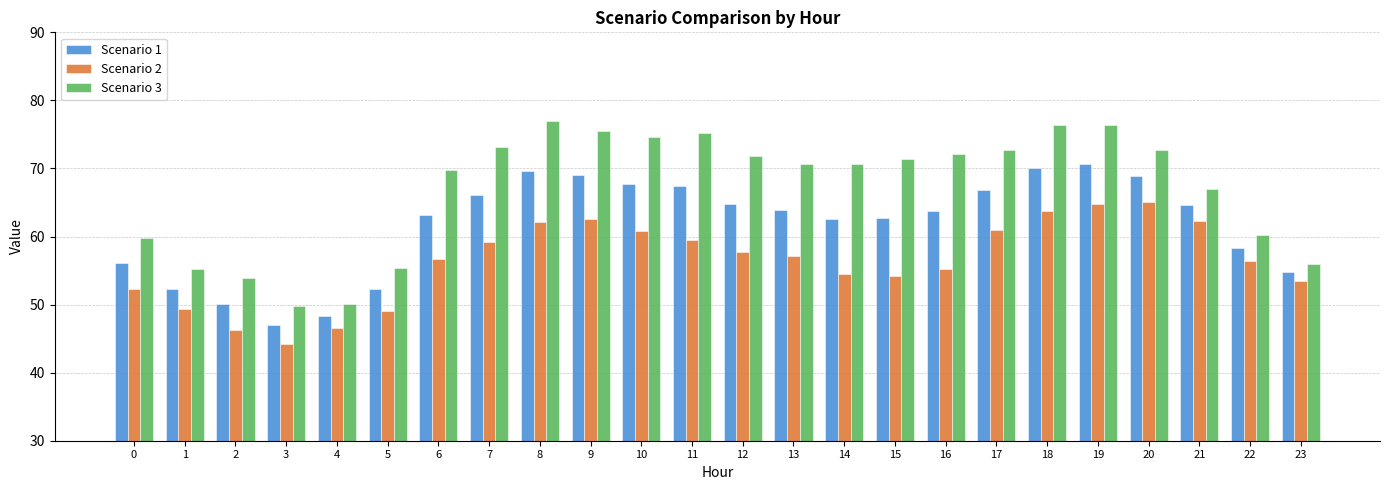

What is the sum of all Scenario 1 values?

1480.9